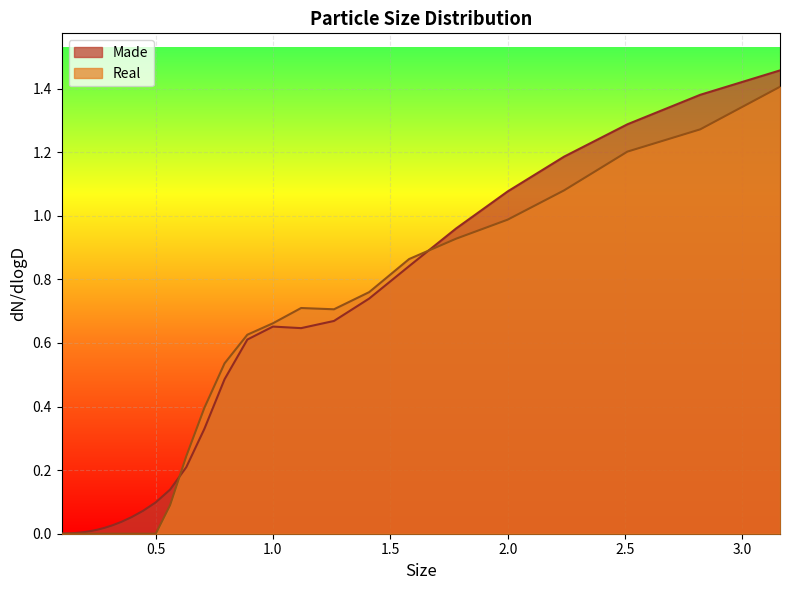

What is the difference between the Made values at 0.251 and 0.708?

0.3